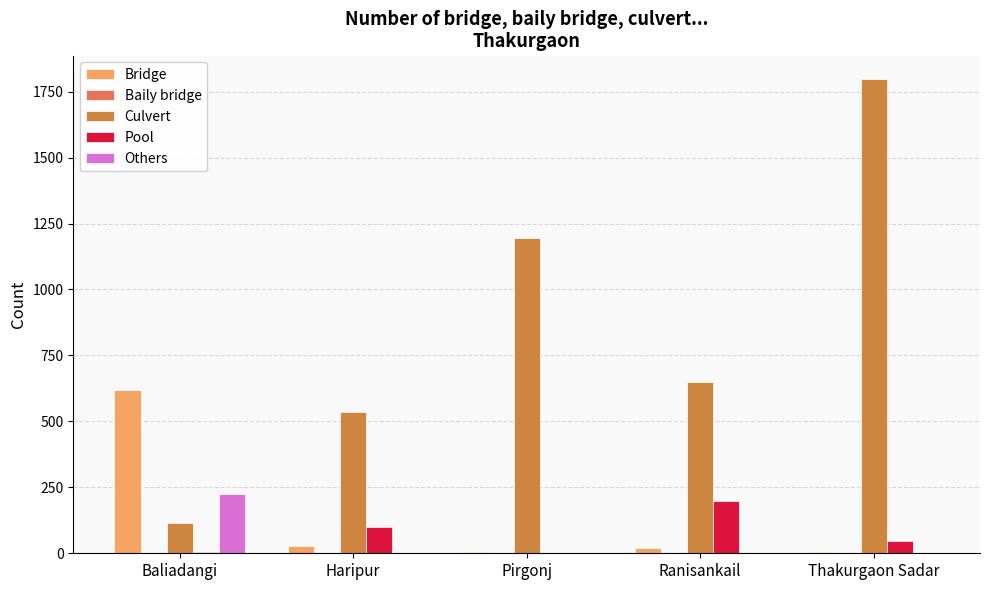

What is the sum of all Pool values?

350